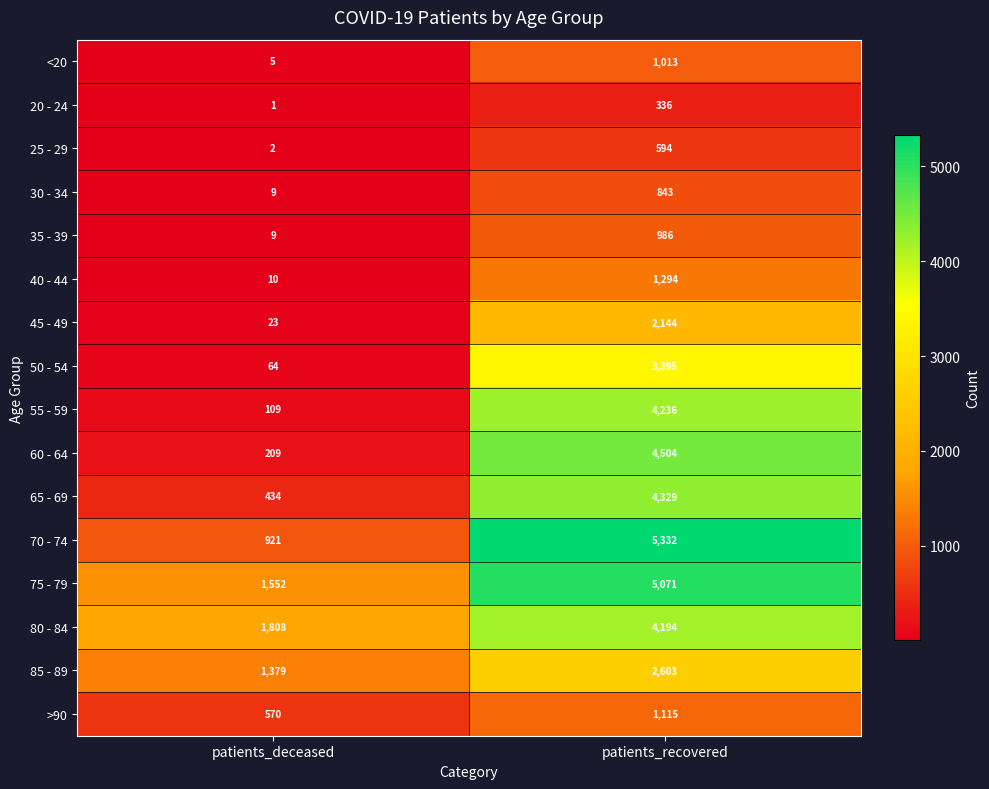

The 40 - 44 series shows 2064 at patients_recovered. True or false?

False